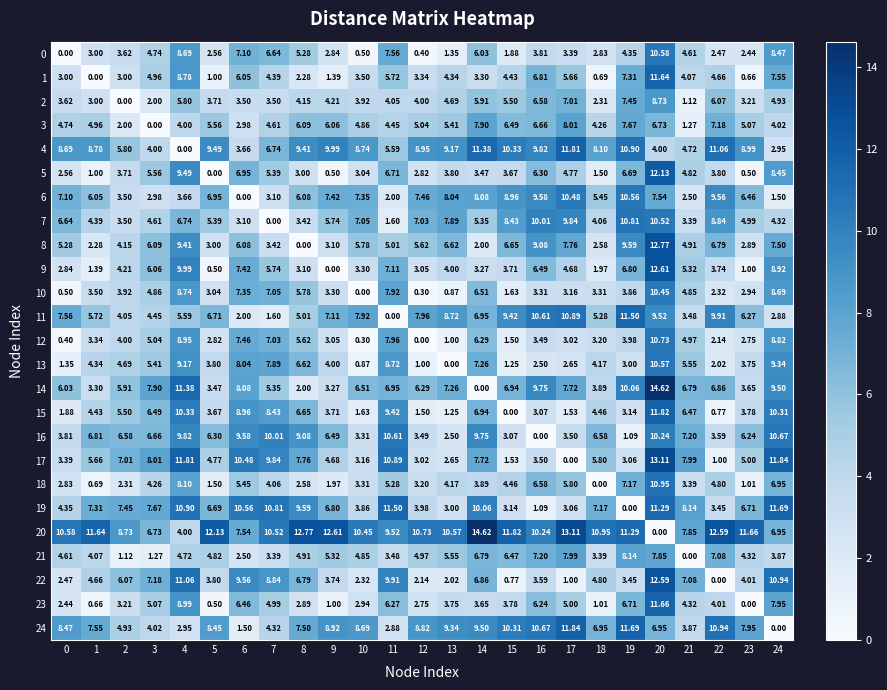

Reading left to right, what are all the values shown in this chart?

0: 0=0.0	1=3.0	2=3.6	3=4.7	4=8.7	5=2.6	6=7.1	7=6.6	8=5.3	9=2.8	10=0.5	11=7.6	12=0.4	13=1.4	14=6.0	15=1.9	16=3.8	17=3.4	18=2.8	19=4.3	20=10.6	21=4.6	22=2.5	23=2.4	24=8.5
1: 0=3.0	1=0.0	2=3.0	3=5.0	4=8.8	5=1.0	6=6.0	7=4.4	8=2.3	9=1.4	10=3.5	11=5.7	12=3.3	13=4.3	14=3.3	15=4.4	16=6.8	17=5.7	18=0.7	19=7.3	20=11.6	21=4.1	22=4.7	23=0.7	24=7.5
2: 0=3.6	1=3.0	2=0.0	3=2.0	4=5.8	5=3.7	6=3.5	7=3.5	8=4.2	9=4.2	10=3.9	11=4.0	12=4.0	13=4.7	14=5.9	15=5.5	16=6.6	17=7.0	18=2.3	19=7.5	20=8.7	21=1.1	22=6.1	23=3.2	24=4.9
3: 0=4.7	1=5.0	2=2.0	3=0.0	4=4.0	5=5.6	6=3.0	7=4.6	8=6.1	9=6.1	10=4.9	11=4.5	12=5.0	13=5.4	14=7.9	15=6.5	16=6.7	17=8.0	18=4.3	19=7.7	20=6.7	21=1.3	22=7.2	23=5.1	24=4.0
4: 0=8.7	1=8.8	2=5.8	3=4.0	4=0.0	5=9.5	6=3.7	7=6.7	8=9.4	9=10.0	10=8.7	11=5.6	12=8.9	13=9.2	14=11.4	15=10.3	16=9.8	17=11.8	18=8.1	19=10.9	20=4.0	21=4.7	22=11.1	23=9.0	24=3.0
5: 0=2.6	1=1.0	2=3.7	3=5.6	4=9.5	5=0.0	6=7.0	7=5.4	8=3.0	9=0.5	10=3.0	11=6.7	12=2.8	13=3.8	14=3.5	15=3.7	16=6.3	17=4.8	18=1.5	19=6.7	20=12.1	21=4.8	22=3.8	23=0.5	24=8.4
6: 0=7.1	1=6.0	2=3.5	3=3.0	4=3.7	5=7.0	6=0.0	7=3.1	8=6.1	9=7.4	10=7.3	11=2.0	12=7.5	13=8.0	14=8.1	15=9.0	16=9.6	17=10.5	18=5.5	19=10.6	20=7.5	21=2.5	22=9.6	23=6.5	24=1.5
7: 0=6.6	1=4.4	2=3.5	3=4.6	4=6.7	5=5.4	6=3.1	7=0.0	8=3.4	9=5.7	10=7.0	11=1.6	12=7.0	13=7.9	14=5.3	15=8.4	16=10.0	17=9.8	18=4.1	19=10.8	20=10.5	21=3.4	22=8.8	23=5.0	24=4.3
8: 0=5.3	1=2.3	2=4.2	3=6.1	4=9.4	5=3.0	6=6.1	7=3.4	8=0.0	9=3.1	10=5.8	11=5.0	12=5.6	13=6.6	14=2.0	15=6.7	16=9.1	17=7.8	18=2.6	19=9.6	20=12.8	21=4.9	22=6.8	23=2.9	24=7.5
9: 0=2.8	1=1.4	2=4.2	3=6.1	4=10.0	5=0.5	6=7.4	7=5.7	8=3.1	9=0.0	10=3.3	11=7.1	12=3.0	13=4.0	14=3.3	15=3.7	16=6.5	17=4.7	18=2.0	19=6.8	20=12.6	21=5.3	22=3.7	23=1.0	24=8.9
10: 0=0.5	1=3.5	2=3.9	3=4.9	4=8.7	5=3.0	6=7.3	7=7.0	8=5.8	9=3.3	10=0.0	11=7.9	12=0.3	13=0.9	14=6.5	15=1.6	16=3.3	17=3.2	18=3.3	19=3.9	20=10.4	21=4.8	22=2.3	23=2.9	24=8.7
11: 0=7.6	1=5.7	2=4.0	3=4.5	4=5.6	5=6.7	6=2.0	7=1.6	8=5.0	9=7.1	10=7.9	11=0.0	12=8.0	13=8.7	14=7.0	15=9.4	16=10.6	17=10.9	18=5.3	19=11.5	20=9.5	21=3.5	22=9.9	23=6.3	24=2.9
12: 0=0.4	1=3.3	2=4.0	3=5.0	4=8.9	5=2.8	6=7.5	7=7.0	8=5.6	9=3.0	10=0.3	11=8.0	12=0.0	13=1.0	14=6.3	15=1.5	16=3.5	17=3.0	18=3.2	19=4.0	20=10.7	21=5.0	22=2.1	23=2.8	24=8.8
13: 0=1.4	1=4.3	2=4.7	3=5.4	4=9.2	5=3.8	6=8.0	7=7.9	8=6.6	9=4.0	10=0.9	11=8.7	12=1.0	13=0.0	14=7.3	15=1.2	16=2.5	17=2.6	18=4.2	19=3.0	20=10.6	21=5.5	22=2.0	23=3.8	24=9.3
14: 0=6.0	1=3.3	2=5.9	3=7.9	4=11.4	5=3.5	6=8.1	7=5.3	8=2.0	9=3.3	10=6.5	11=7.0	12=6.3	13=7.3	14=0.0	15=6.9	16=9.8	17=7.7	18=3.9	19=10.1	20=14.6	21=6.8	22=6.9	23=3.6	24=9.5
15: 0=1.9	1=4.4	2=5.5	3=6.5	4=10.3	5=3.7	6=9.0	7=8.4	8=6.7	9=3.7	10=1.6	11=9.4	12=1.5	13=1.2	14=6.9	15=0.0	16=3.1	17=1.5	18=4.5	19=3.1	20=11.8	21=6.5	22=0.8	23=3.8	24=10.3
16: 0=3.8	1=6.8	2=6.6	3=6.7	4=9.8	5=6.3	6=9.6	7=10.0	8=9.1	9=6.5	10=3.3	11=10.6	12=3.5	13=2.5	14=9.8	15=3.1	16=0.0	17=3.5	18=6.6	19=1.1	20=10.2	21=7.2	22=3.6	23=6.2	24=10.7
17: 0=3.4	1=5.7	2=7.0	3=8.0	4=11.8	5=4.8	6=10.5	7=9.8	8=7.8	9=4.7	10=3.2	11=10.9	12=3.0	13=2.6	14=7.7	15=1.5	16=3.5	17=0.0	18=5.8	19=3.1	20=13.1	21=8.0	22=1.0	23=5.0	24=11.8
18: 0=2.8	1=0.7	2=2.3	3=4.3	4=8.1	5=1.5	6=5.5	7=4.1	8=2.6	9=2.0	10=3.3	11=5.3	12=3.2	13=4.2	14=3.9	15=4.5	16=6.6	17=5.8	18=0.0	19=7.2	20=10.9	21=3.4	22=4.8	23=1.0	24=7.0
19: 0=4.3	1=7.3	2=7.5	3=7.7	4=10.9	5=6.7	6=10.6	7=10.8	8=9.6	9=6.8	10=3.9	11=11.5	12=4.0	13=3.0	14=10.1	15=3.1	16=1.1	17=3.1	18=7.2	19=0.0	20=11.3	21=8.1	22=3.5	23=6.7	24=11.7
20: 0=10.6	1=11.6	2=8.7	3=6.7	4=4.0	5=12.1	6=7.5	7=10.5	8=12.8	9=12.6	10=10.4	11=9.5	12=10.7	13=10.6	14=14.6	15=11.8	16=10.2	17=13.1	18=10.9	19=11.3	20=0.0	21=7.8	22=12.6	23=11.7	24=7.0
21: 0=4.6	1=4.1	2=1.1	3=1.3	4=4.7	5=4.8	6=2.5	7=3.4	8=4.9	9=5.3	10=4.8	11=3.5	12=5.0	13=5.5	14=6.8	15=6.5	16=7.2	17=8.0	18=3.4	19=8.1	20=7.8	21=0.0	22=7.1	23=4.3	24=3.9
22: 0=2.5	1=4.7	2=6.1	3=7.2	4=11.1	5=3.8	6=9.6	7=8.8	8=6.8	9=3.7	10=2.3	11=9.9	12=2.1	13=2.0	14=6.9	15=0.8	16=3.6	17=1.0	18=4.8	19=3.5	20=12.6	21=7.1	22=0.0	23=4.0	24=10.9
23: 0=2.4	1=0.7	2=3.2	3=5.1	4=9.0	5=0.5	6=6.5	7=5.0	8=2.9	9=1.0	10=2.9	11=6.3	12=2.8	13=3.8	14=3.6	15=3.8	16=6.2	17=5.0	18=1.0	19=6.7	20=11.7	21=4.3	22=4.0	23=0.0	24=8.0
24: 0=8.5	1=7.5	2=4.9	3=4.0	4=3.0	5=8.4	6=1.5	7=4.3	8=7.5	9=8.9	10=8.7	11=2.9	12=8.8	13=9.3	14=9.5	15=10.3	16=10.7	17=11.8	18=7.0	19=11.7	20=7.0	21=3.9	22=10.9	23=8.0	24=0.0